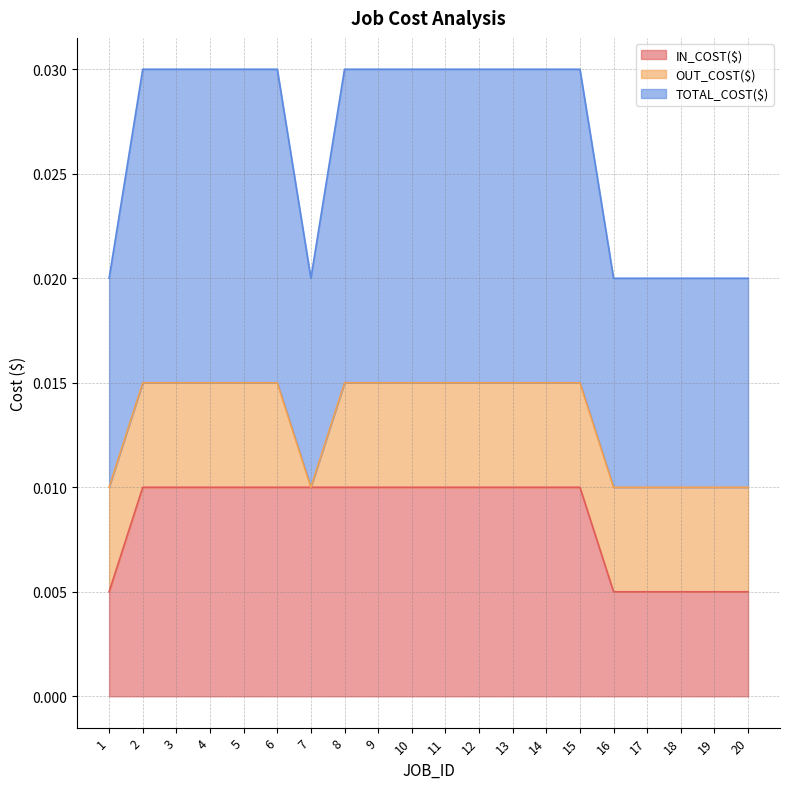

Which label corresponds to the largest value in the chart?

2